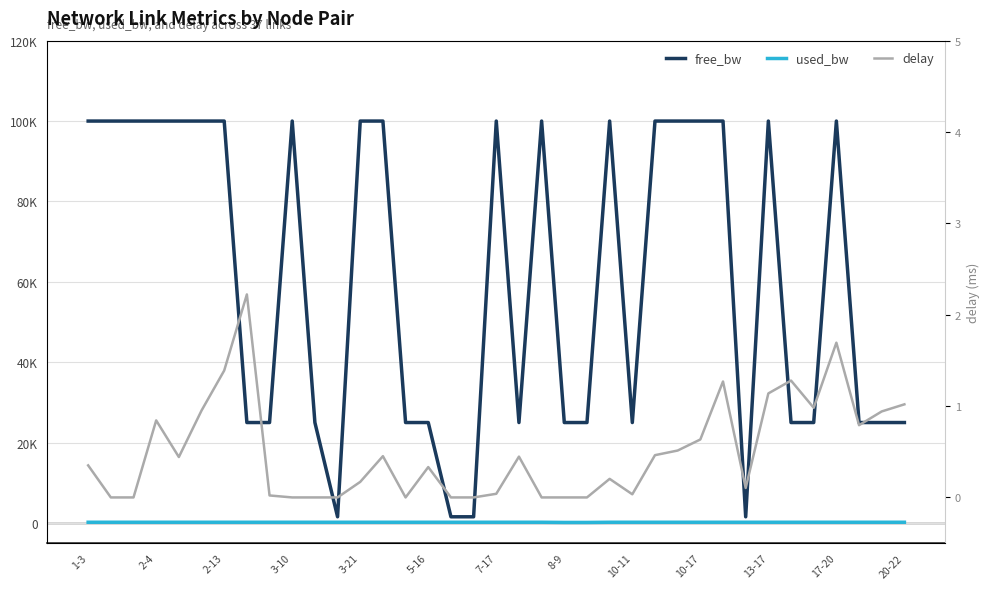

Which series has the largest total across all categories?

free_bw